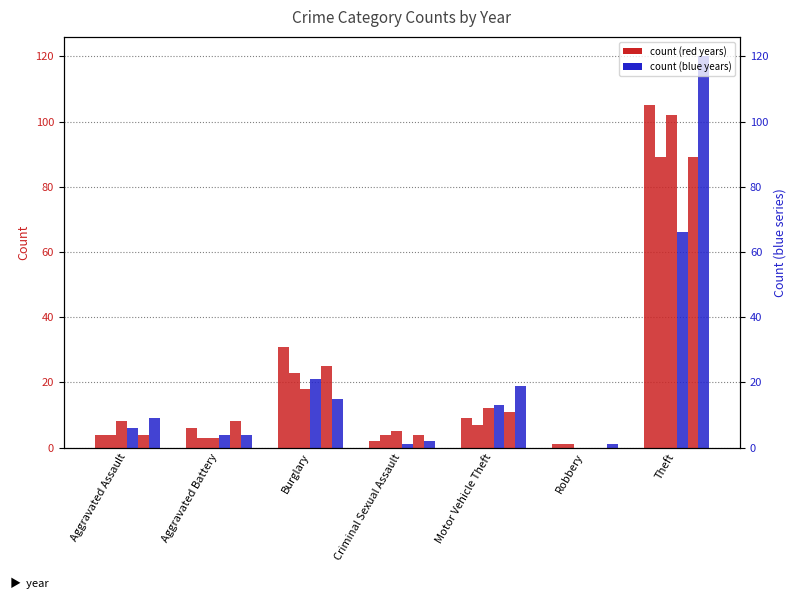

Which label corresponds to the largest value in the chart?

Theft